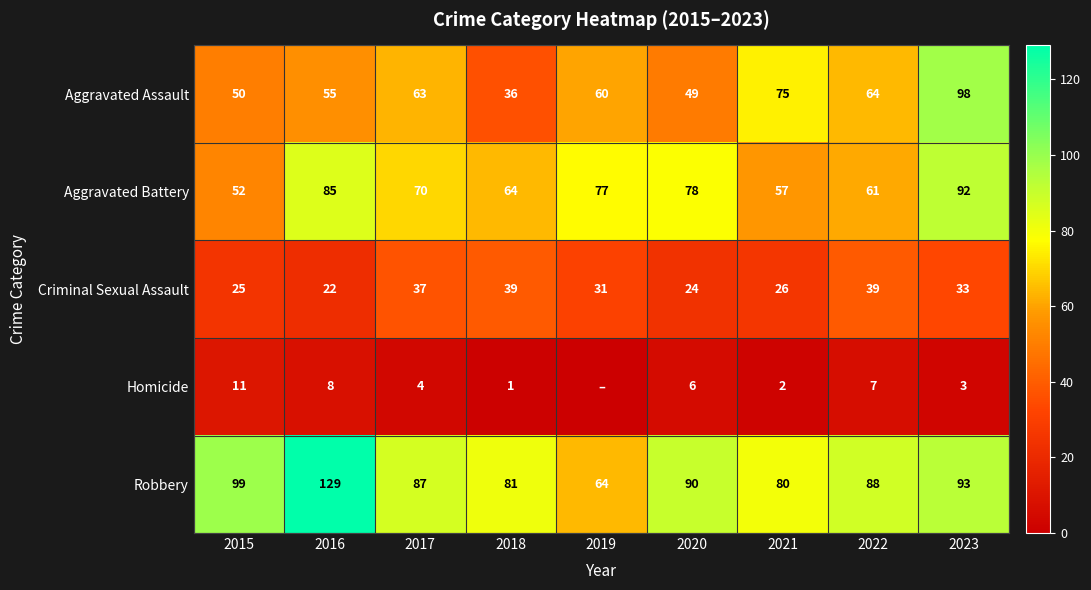

What is the spread (max minus min) of values at 2020?

84